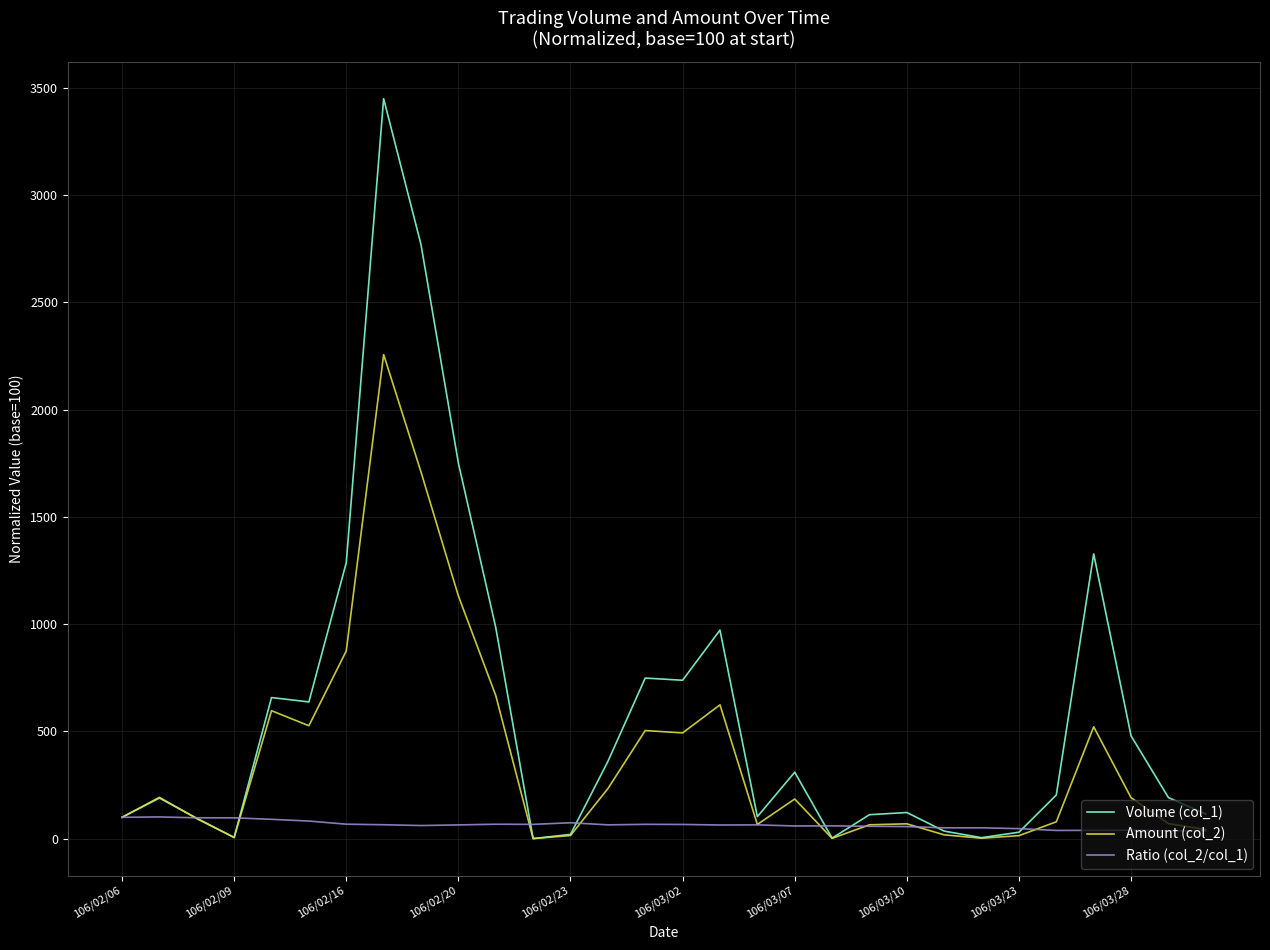

What is the greatest value displayed?

3449.0